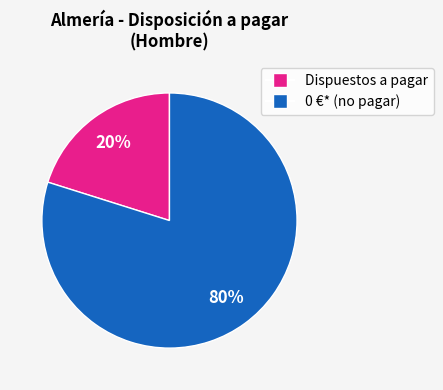

Is there any slice that represents more than half of the pie?

Yes